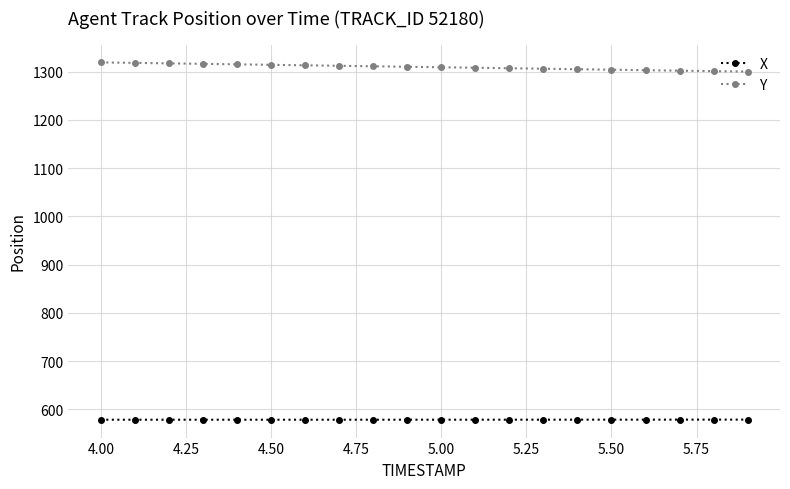

True or false: X and Y intersect in this chart.

False